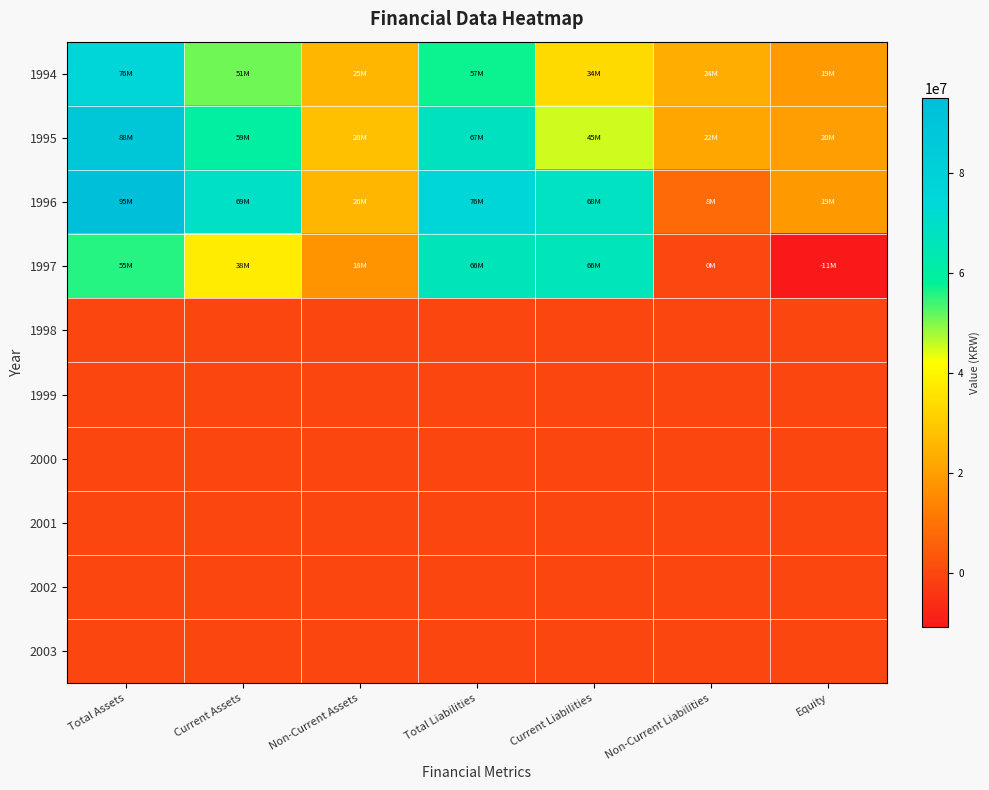

What is the difference between the highest and lowest values at Equity?

30879428